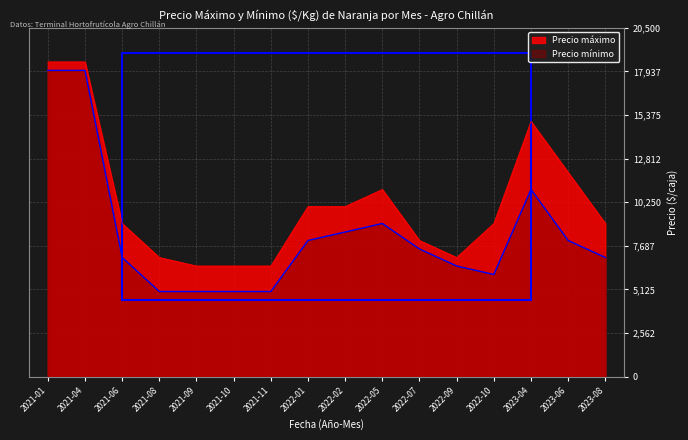

How many data points in Precio máximo are above 9000?

7